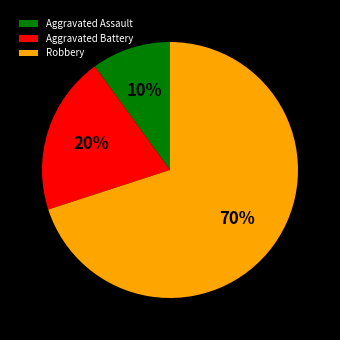

Is the sum of Aggravated Assault and Aggravated Battery greater than half?

No